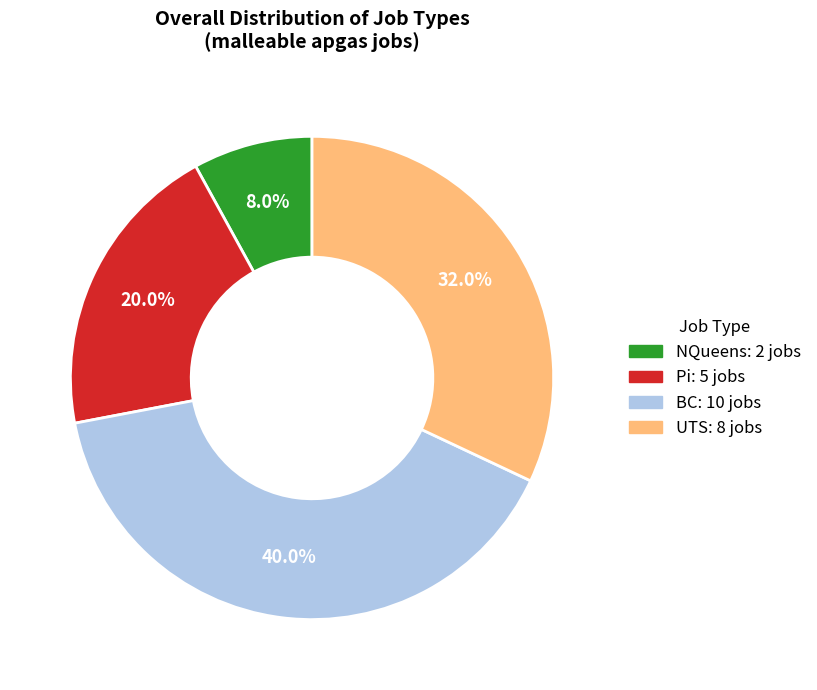

Rank the categories by value from highest to lowest.

BC, UTS, Pi, NQueens